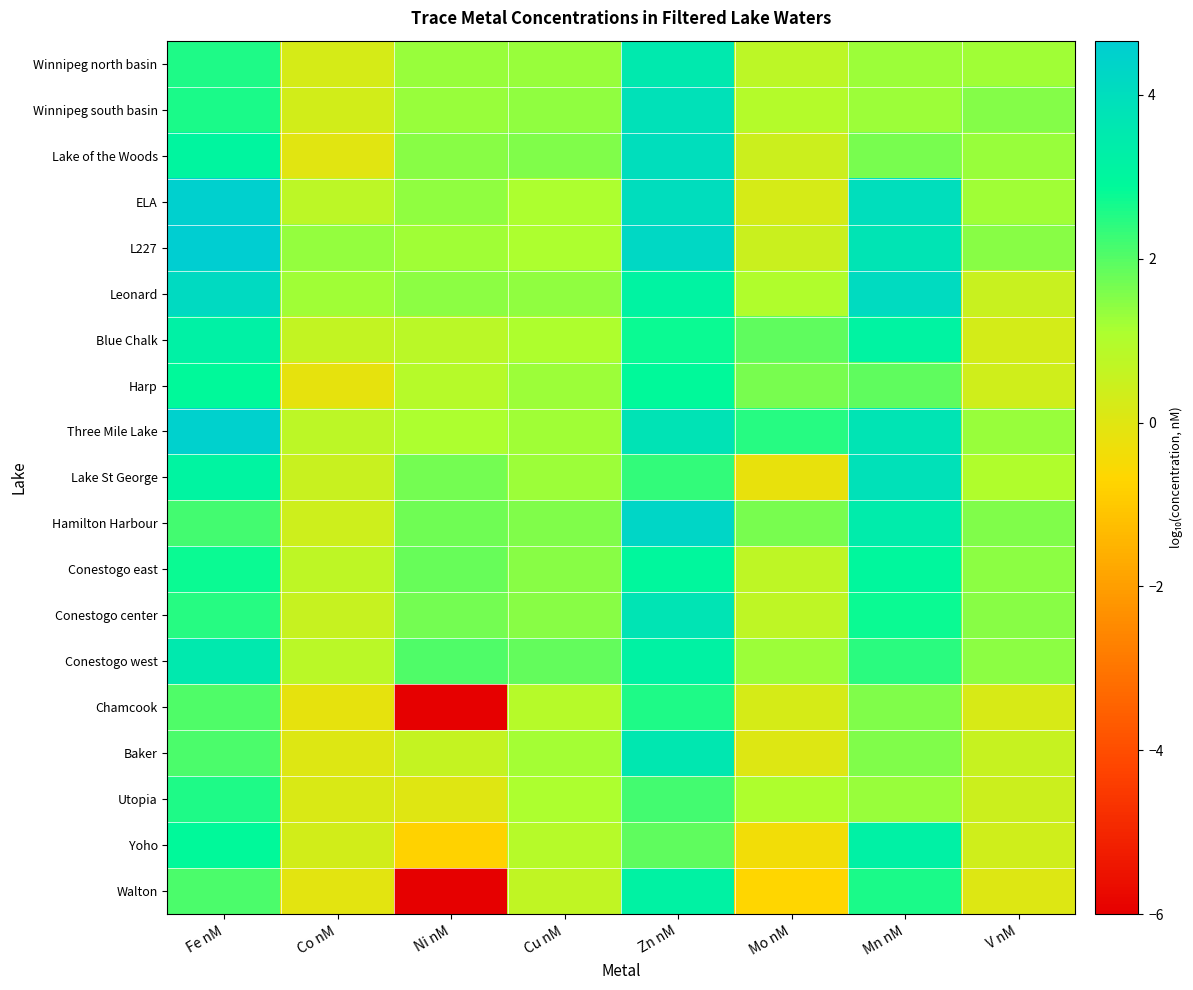

Count the number of data series in this chart.

19